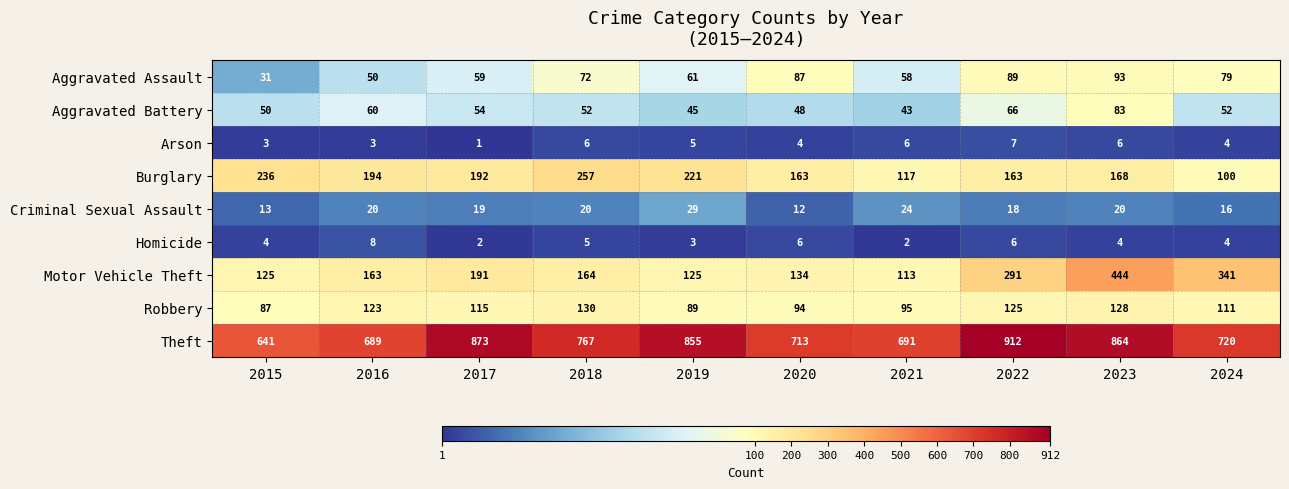

Which label corresponds to the smallest value in the chart?

2017